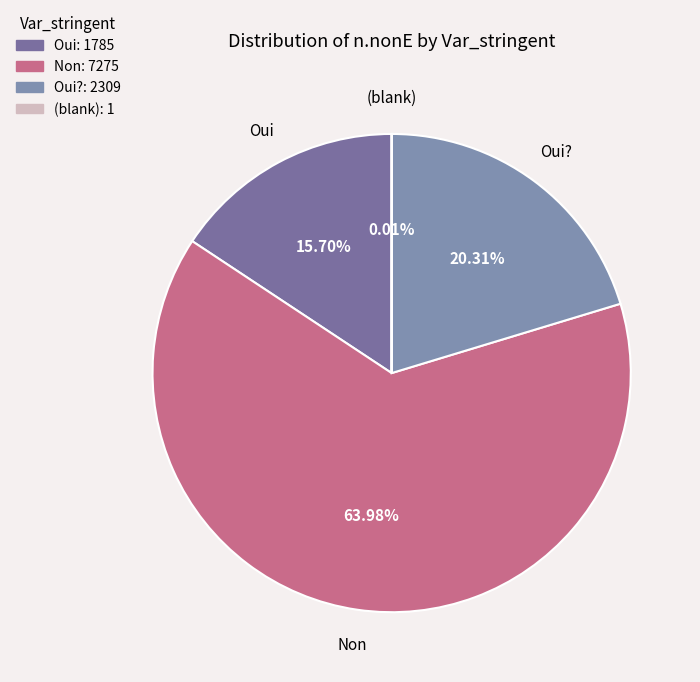

Which slice represents more than half of the pie?

Non